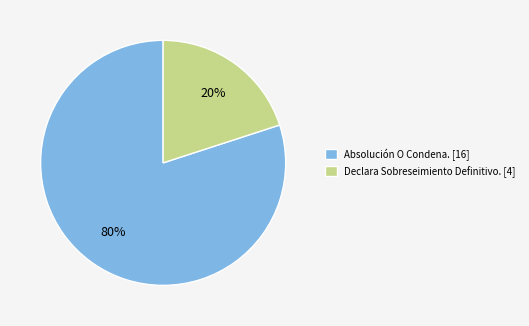

Count the number of slices in the pie.

2